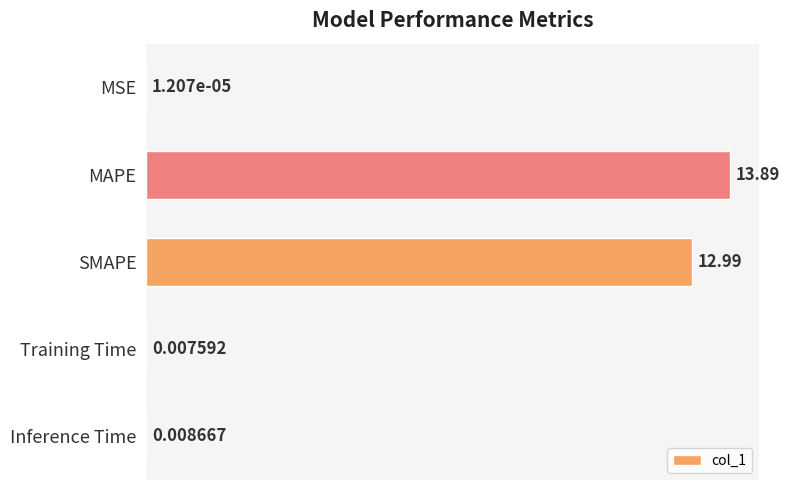

Which label corresponds to the largest value in the chart?

MAPE